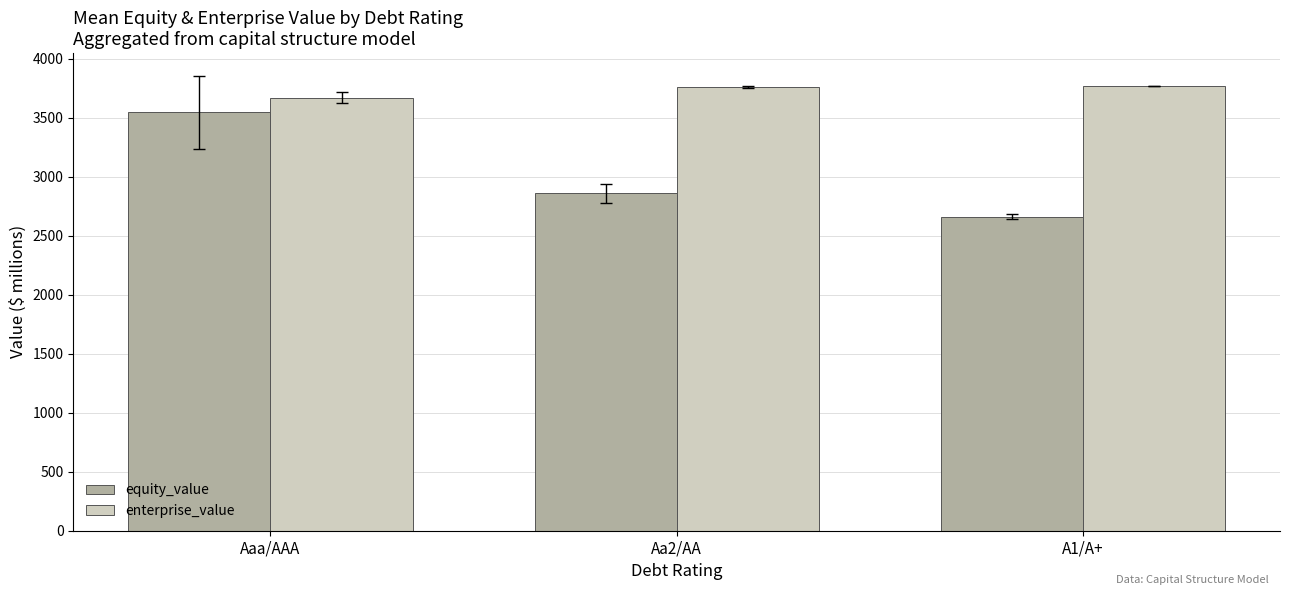

At how many categories does at least one series exceed 2894?

3